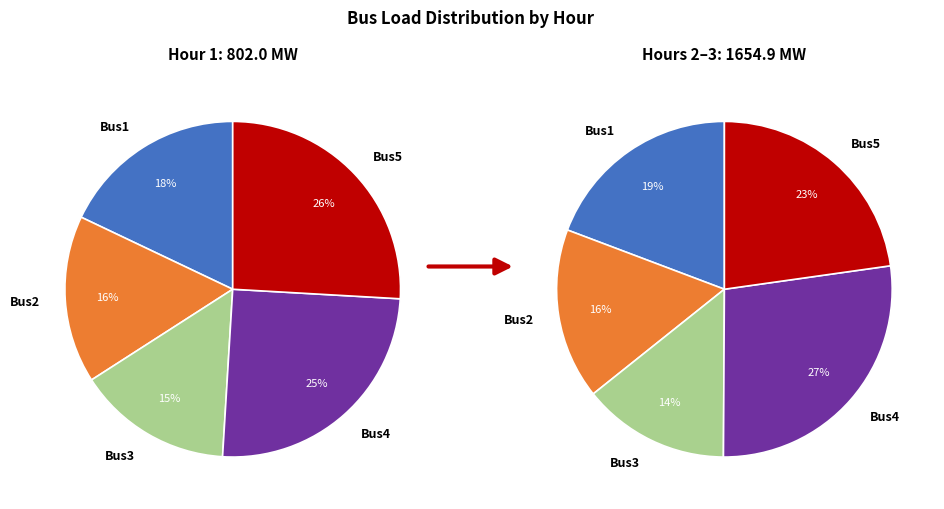

Which has a higher value, Hour 3 or Hour 1?

Hour 3